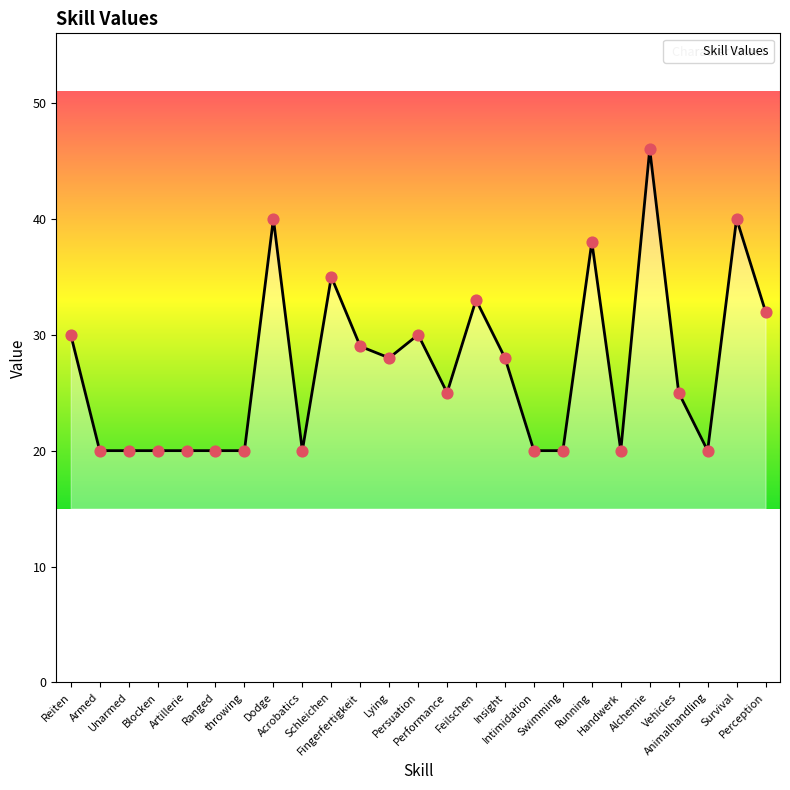

What is the ratio of the value at Intimidation to the value at Swimming?

1.0